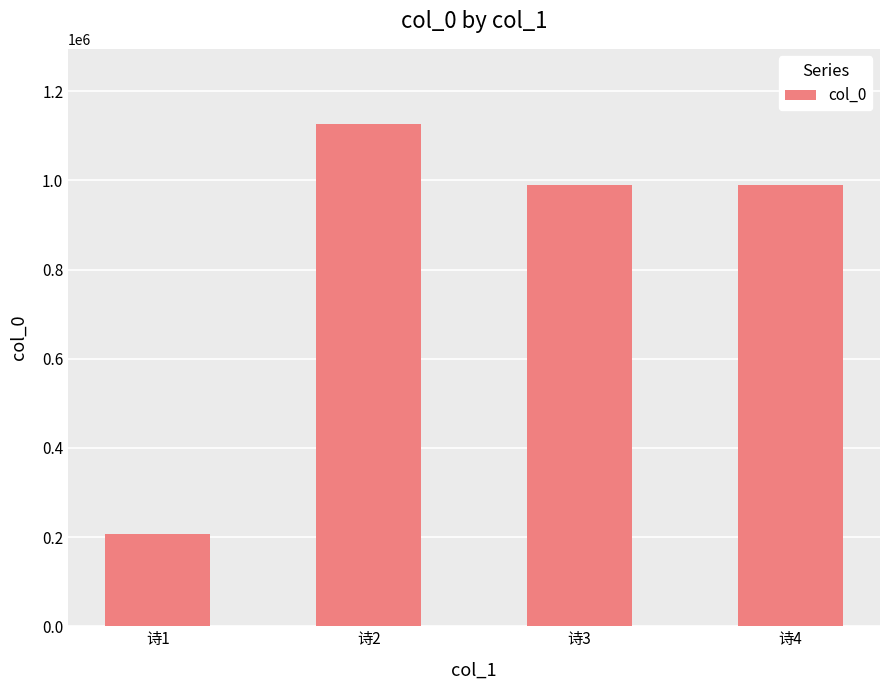

Read the value at 诗4, to the nearest 50.

990350